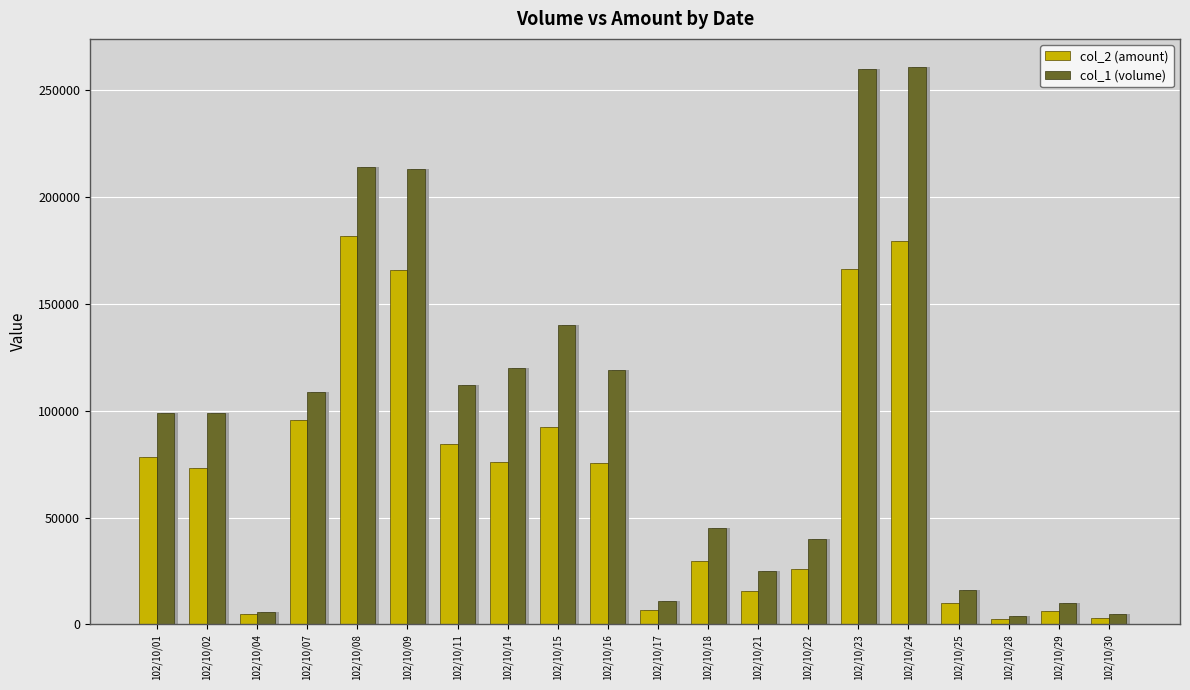

Where does the col_2 (amount) series first go above 75560?

102/10/01